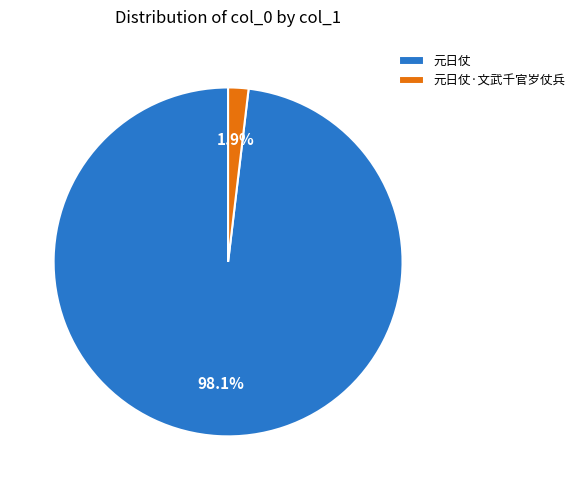

To the nearest percent, what percentage of the pie is 元日仗·文武千官岁仗兵?

2%